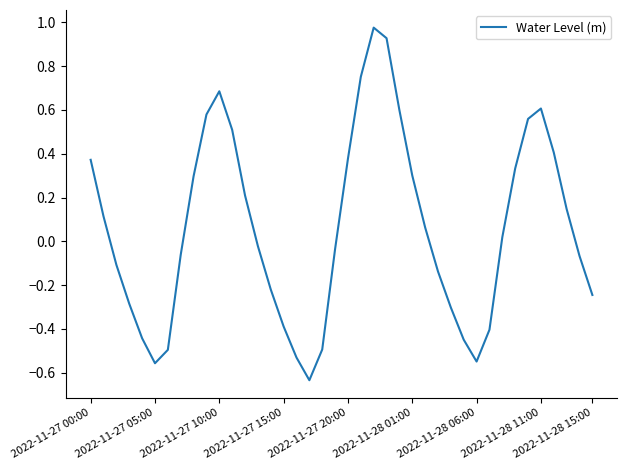

What is the difference between the maximum and minimum values?

1.6